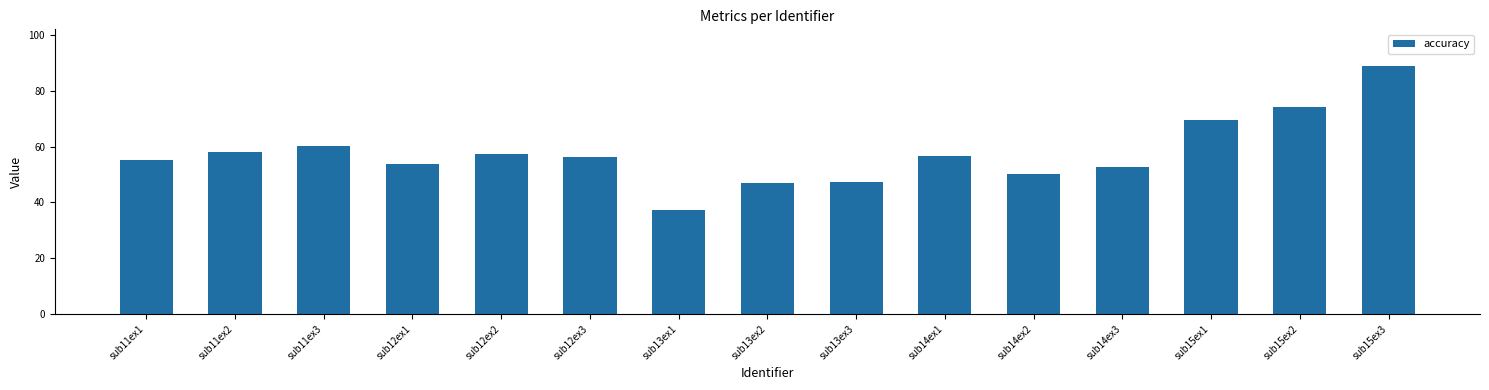

Which category has the lowest value across all series?

sub13ex1